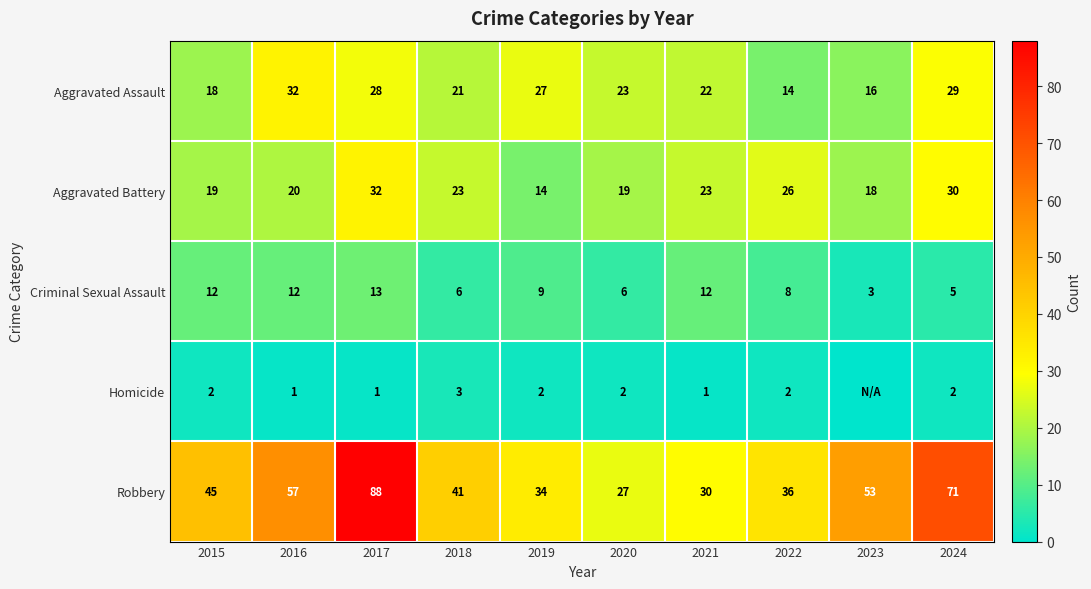

Which category has the highest value across all series?

2017